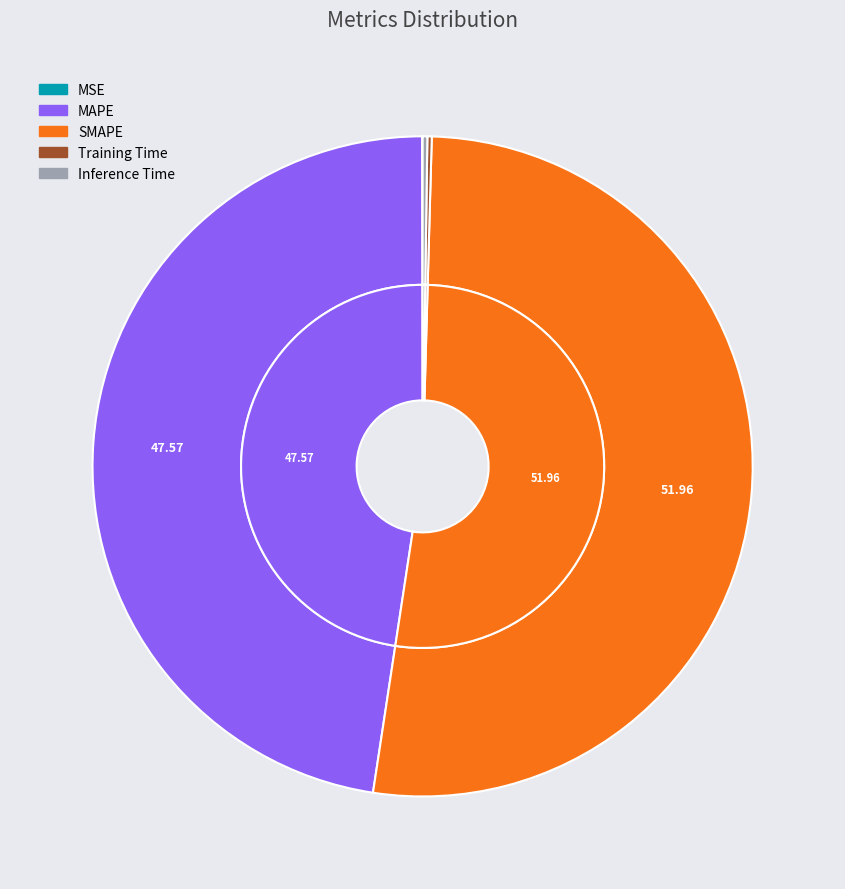

The MSE slice represents 0% of the pie. True or false?

True